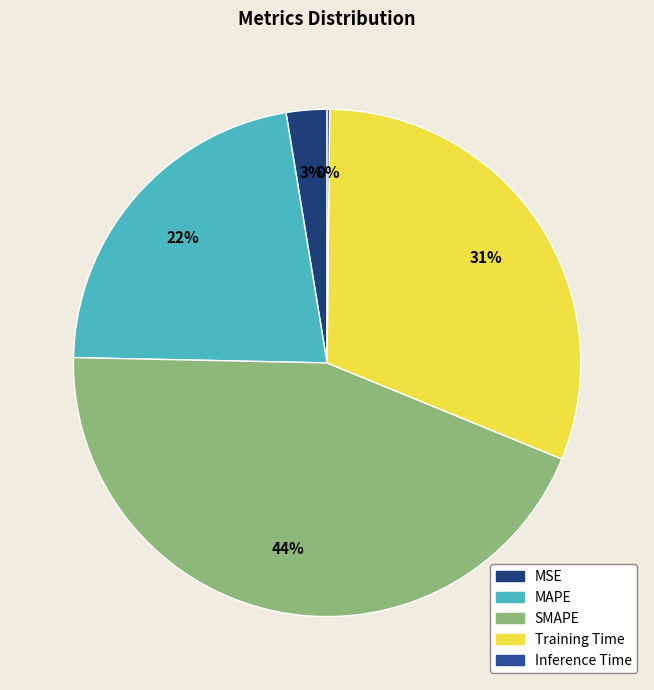

Which slice is the largest?

SMAPE